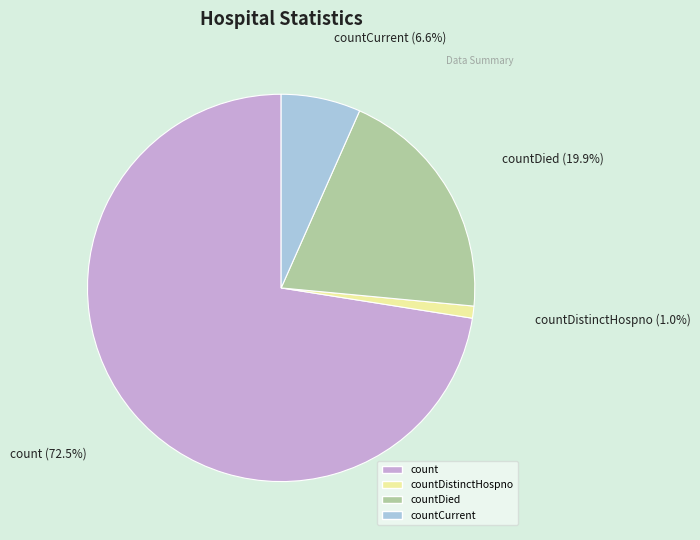

True or false: countDied accounts for 20% of the total.

True